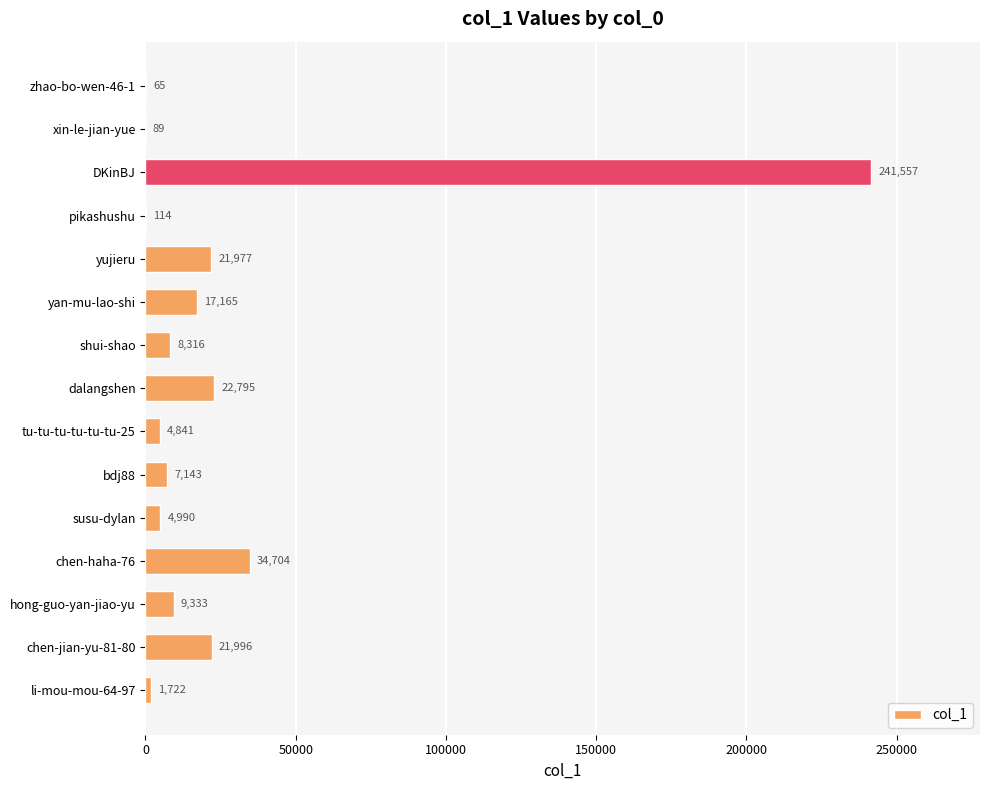

Which has a higher value, yujieru or dalangshen?

dalangshen